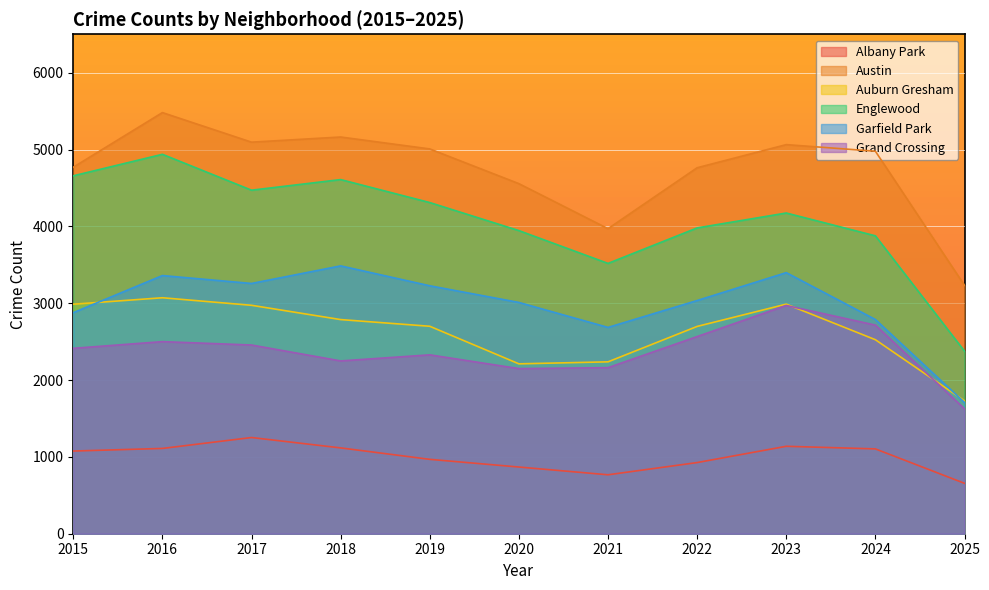

At which label is Grand Crossing closest to 2298?

2019